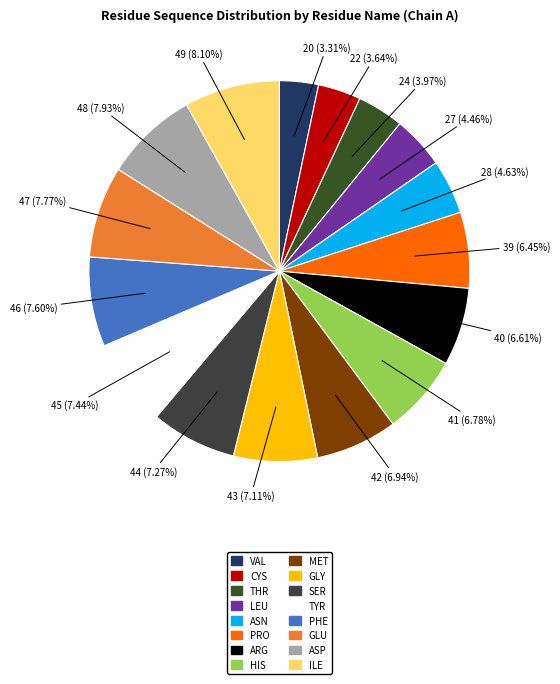

Is there any slice that represents more than half of the pie?

No